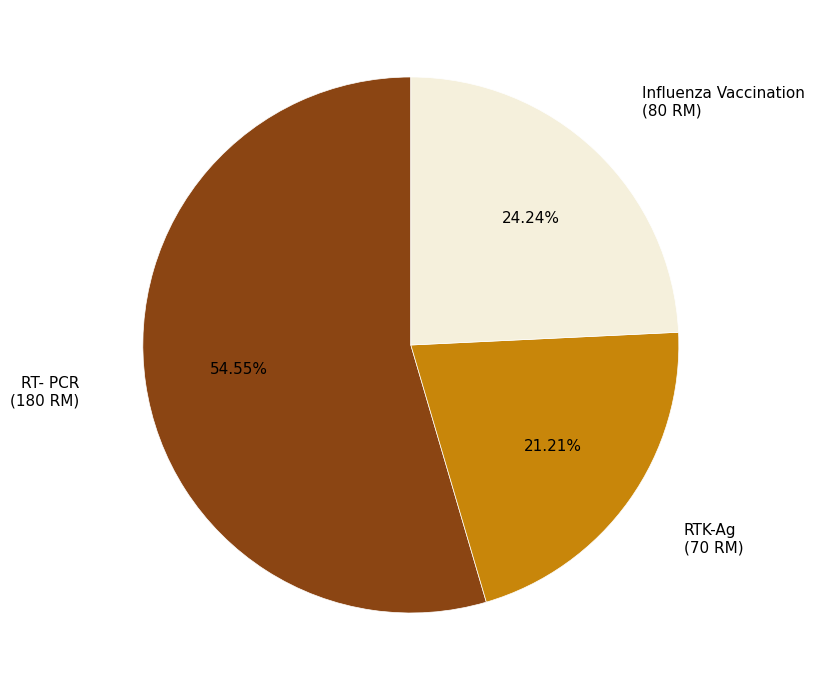

How many slices are in this pie chart?

3